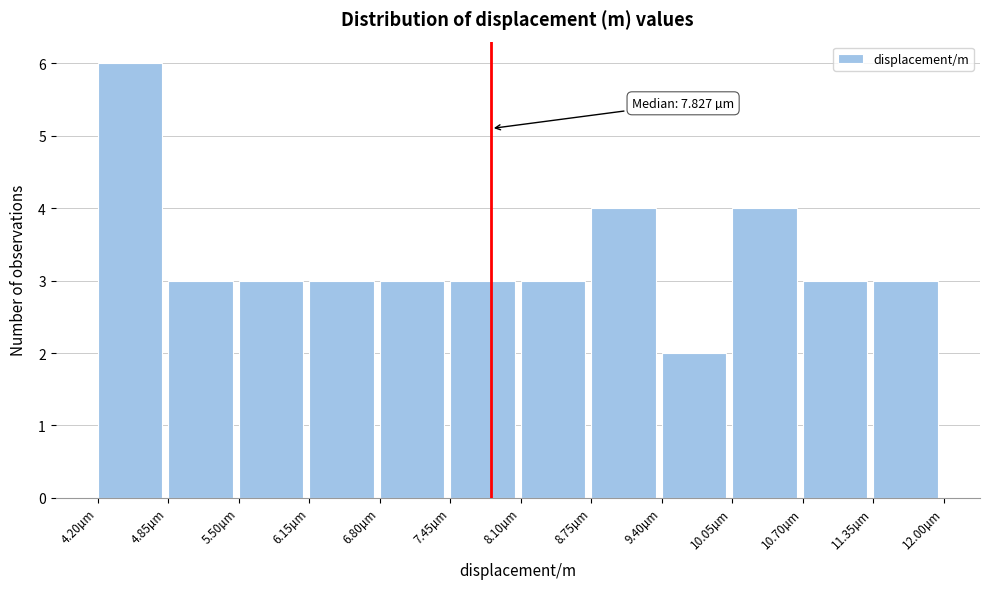

Reading left to right, list all the values displayed in this chart.

6	3	3	3	3	3	3	4	2	4	3	3